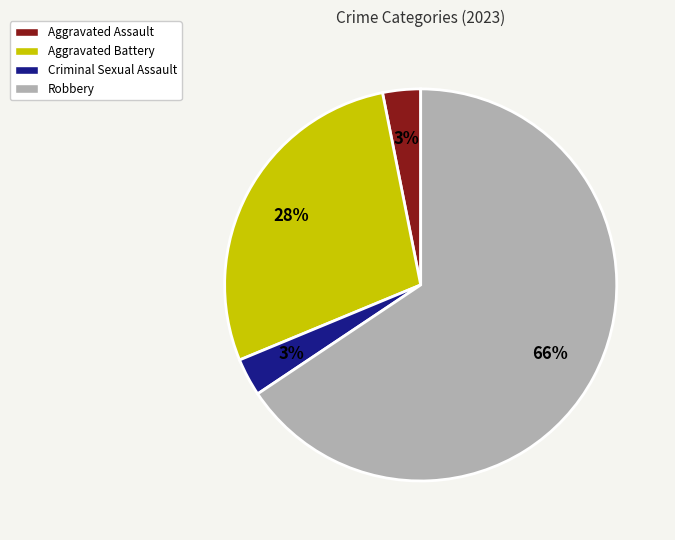

Which slice is the largest?

Robbery